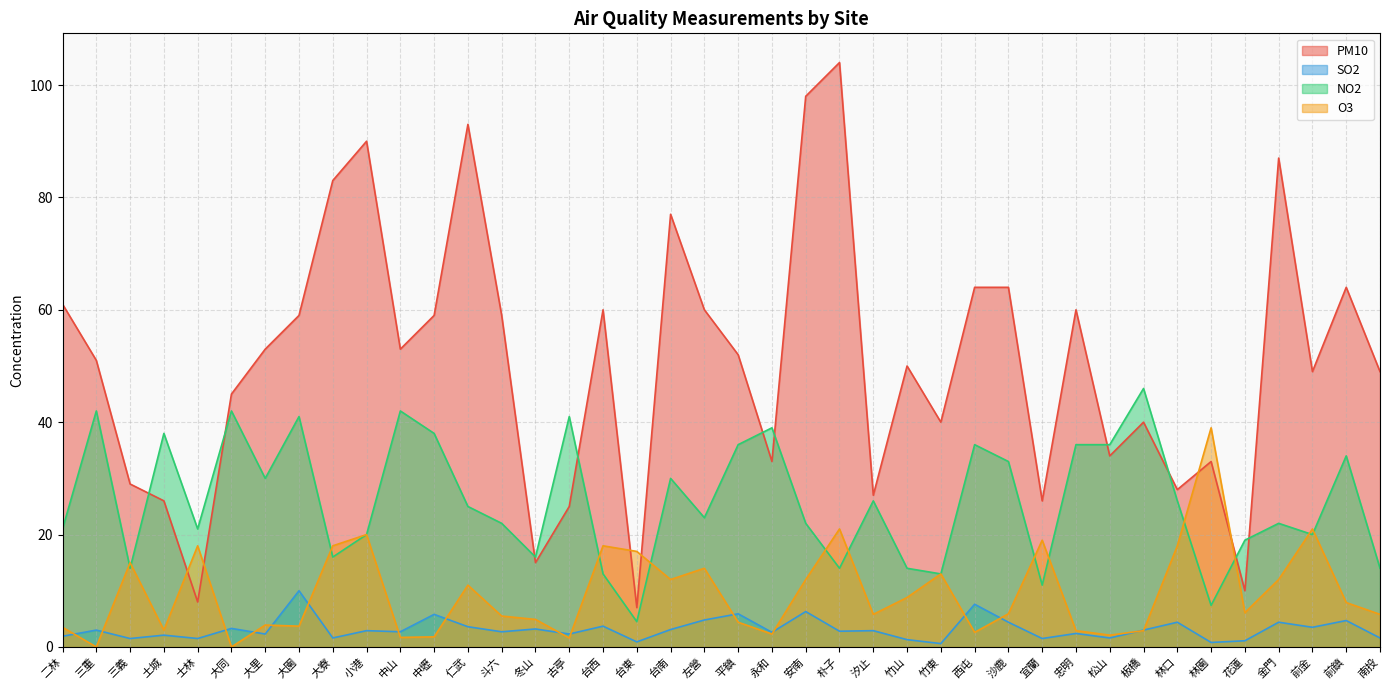

In O3, how many points are lower than both neighbors (excluding endpoints)?

12